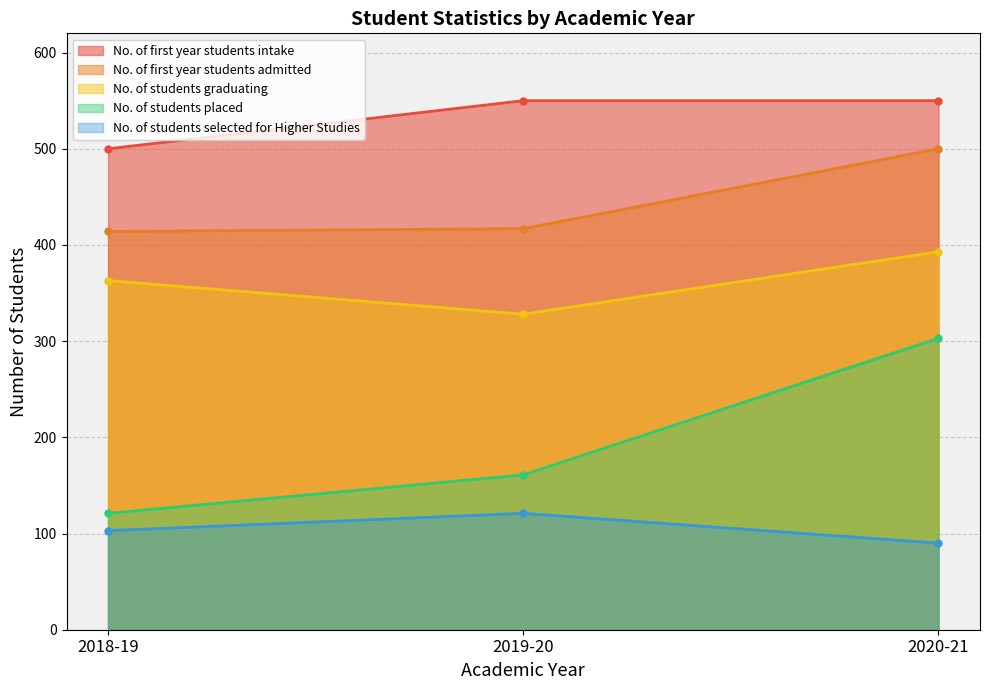

What is the sum of the No. of first year students admitted values at 2019-20 and 2020-21?

917